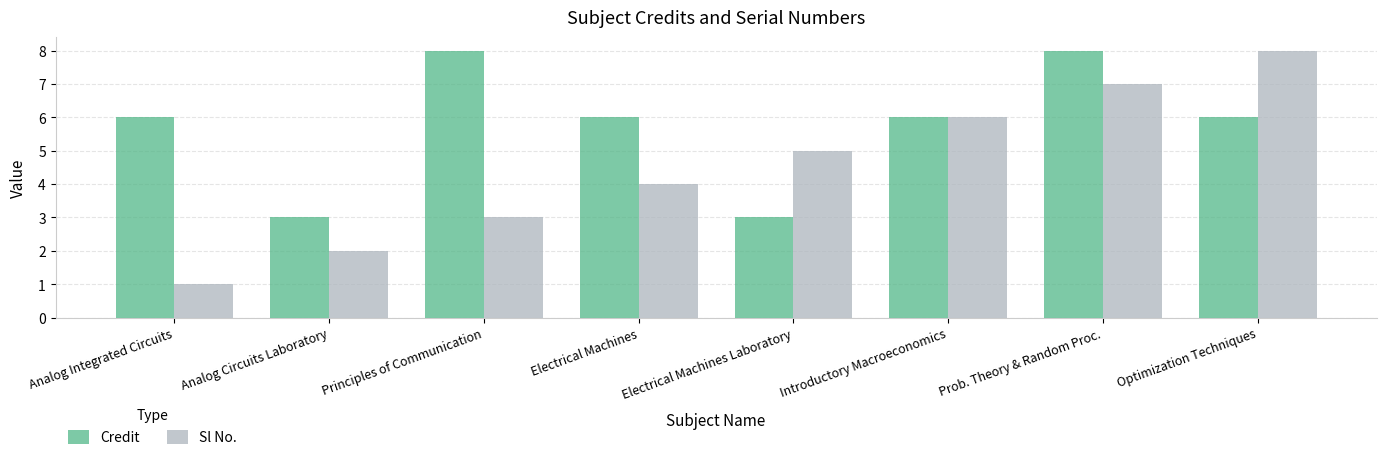

What is the smallest value displayed?

1